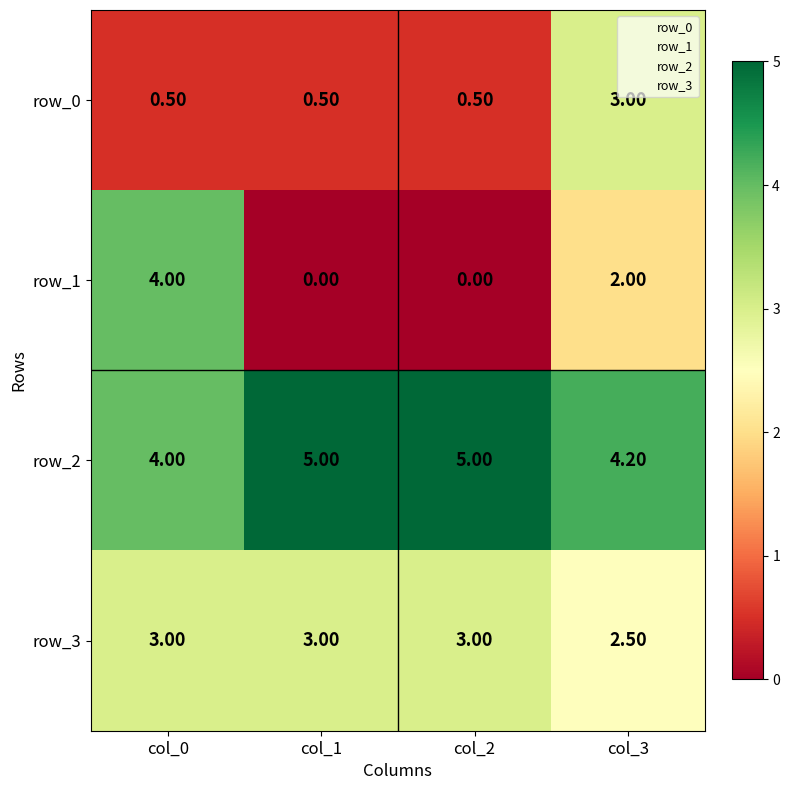

The row_0 series shows 0.5 at col_2. True or false?

True